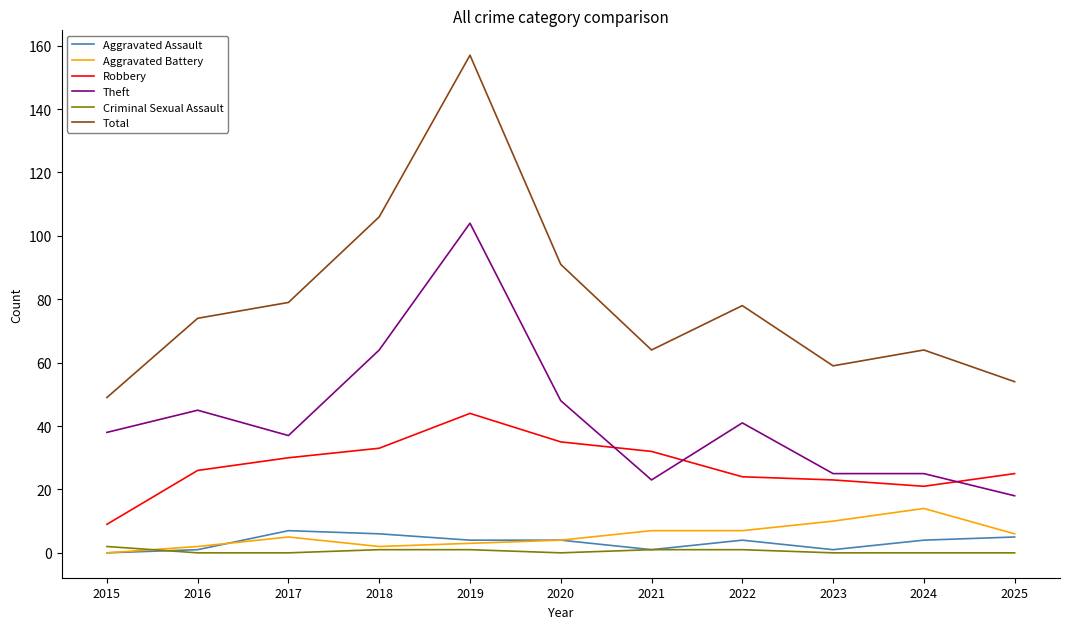

What is the average value of the Criminal Sexual Assault series?

1